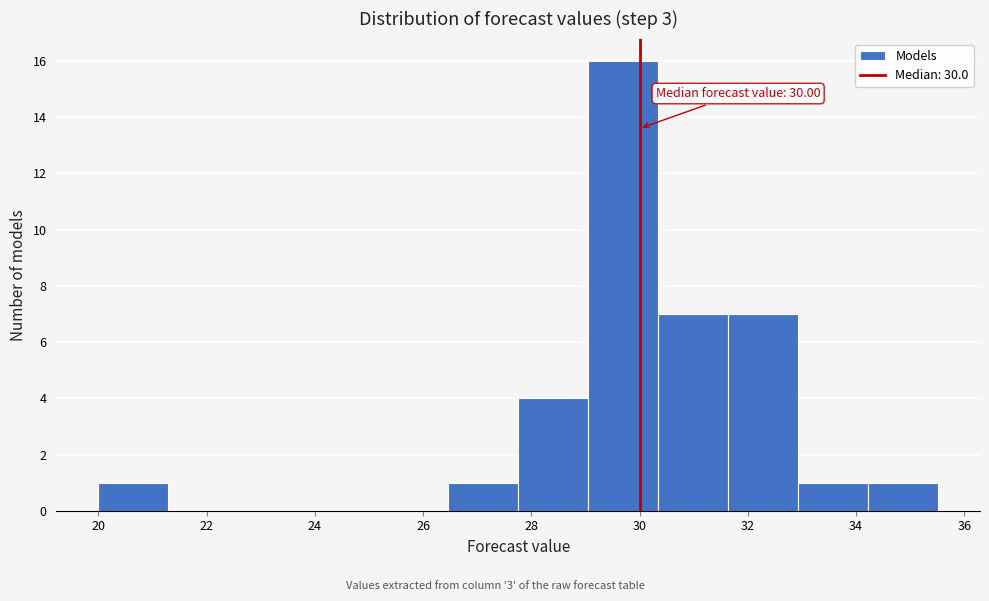

Over which range of the x-axis is the bar tallest?

29.0 to 30.4